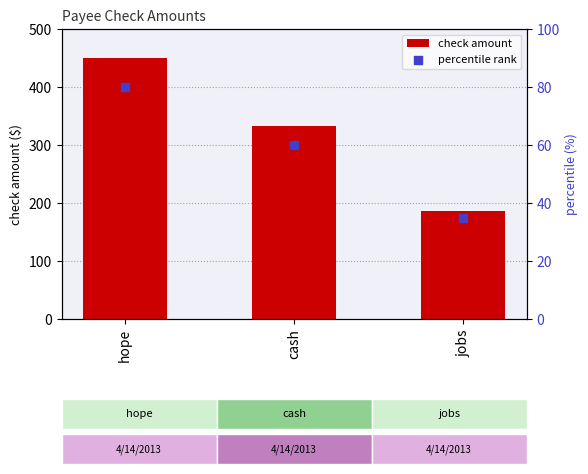

At how many categories does at least one series exceed 195?

2